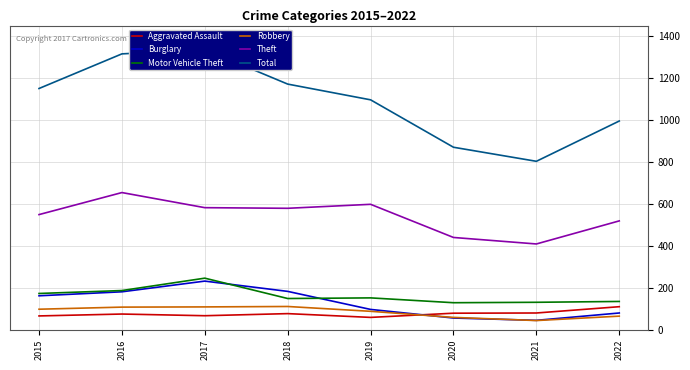

Reading left to right, list all the values displayed in this chart.

Aggravated Assault: 66	75	67	77	59	79	80	110
Burglary: 162	181	232	183	97	56	45	80
Motor Vehicle Theft: 173	187	246	149	152	129	131	135
Robbery: 98	108	109	111	88	59	44	65
Theft: 549	654	582	579	598	440	409	519
Total: 1150	1315	1336	1171	1096	870	803	995